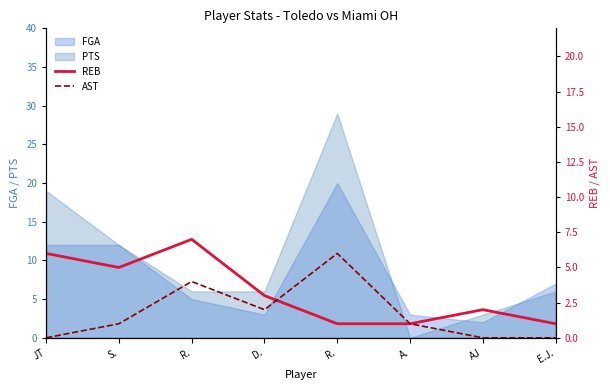

What is the sum of the AST values at AJ and S.?

1